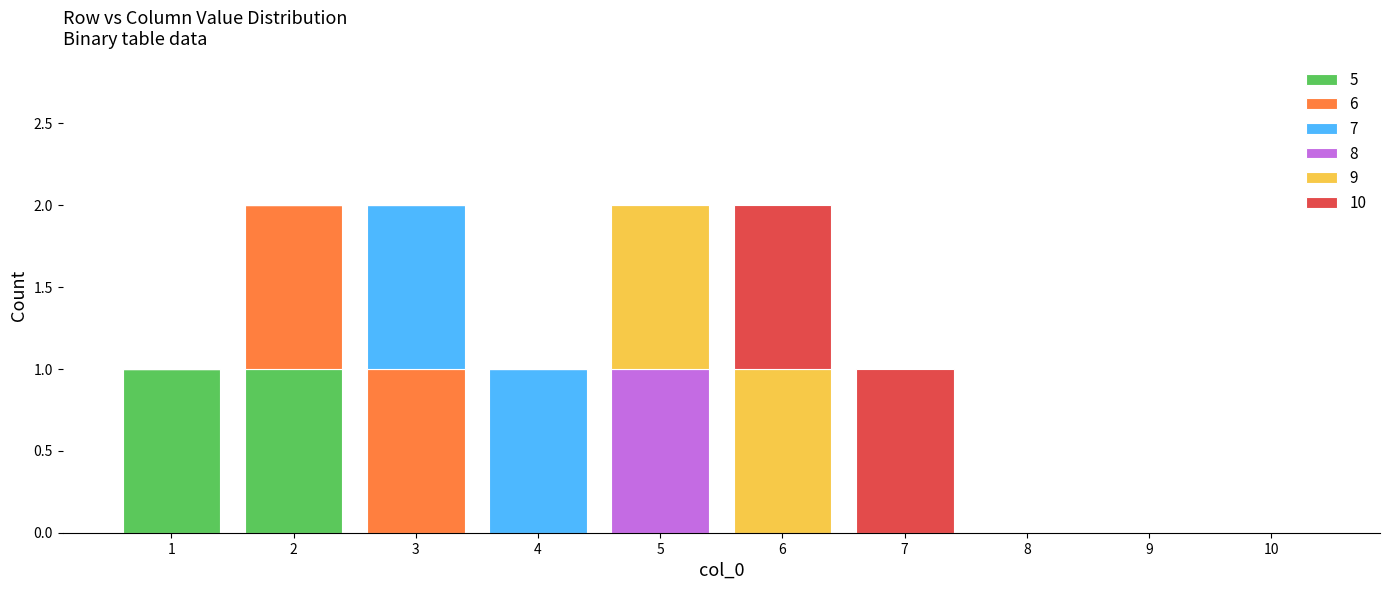

How many distinct data groups are displayed?

6